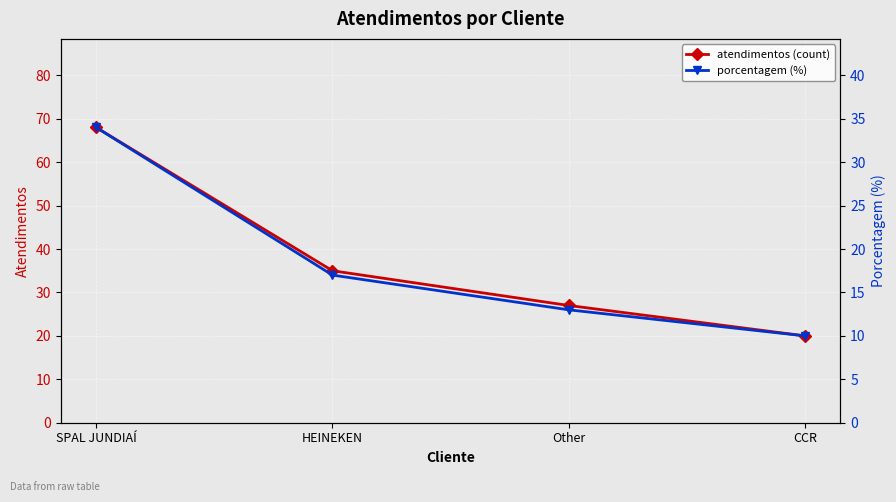

How many lines are shown in the chart?

2